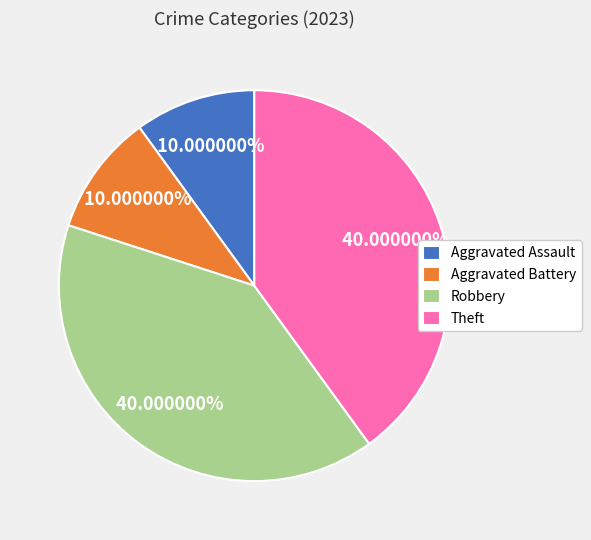

Is Aggravated Assault the majority of the pie?

No